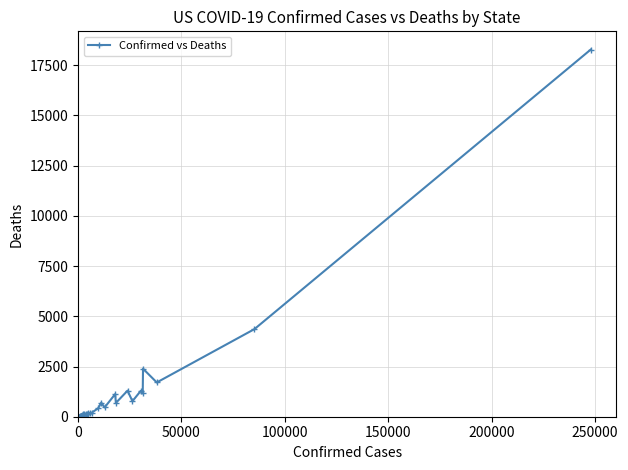

What is the greatest value displayed?

18271